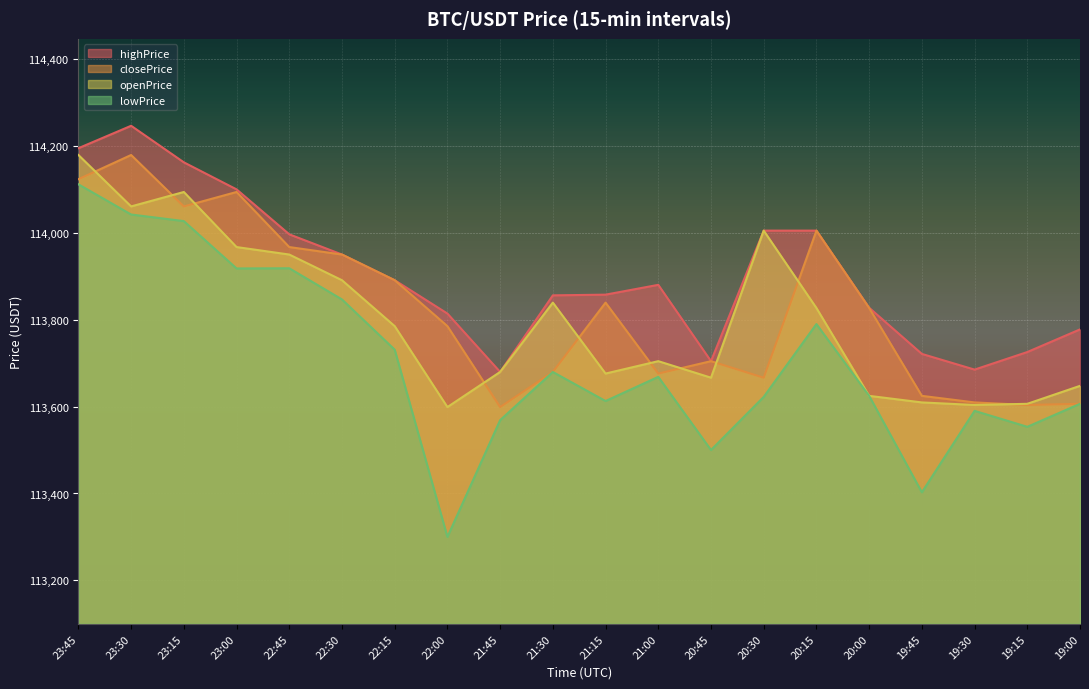

Read the closePrice value at 20:00.

113826.7